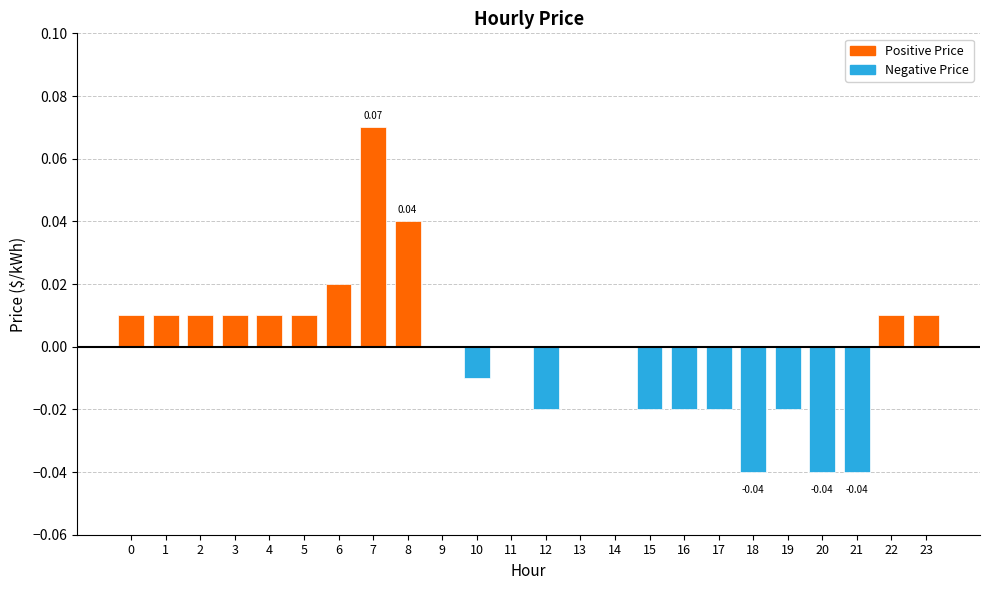

Which has a higher value, 23 or 20?

23